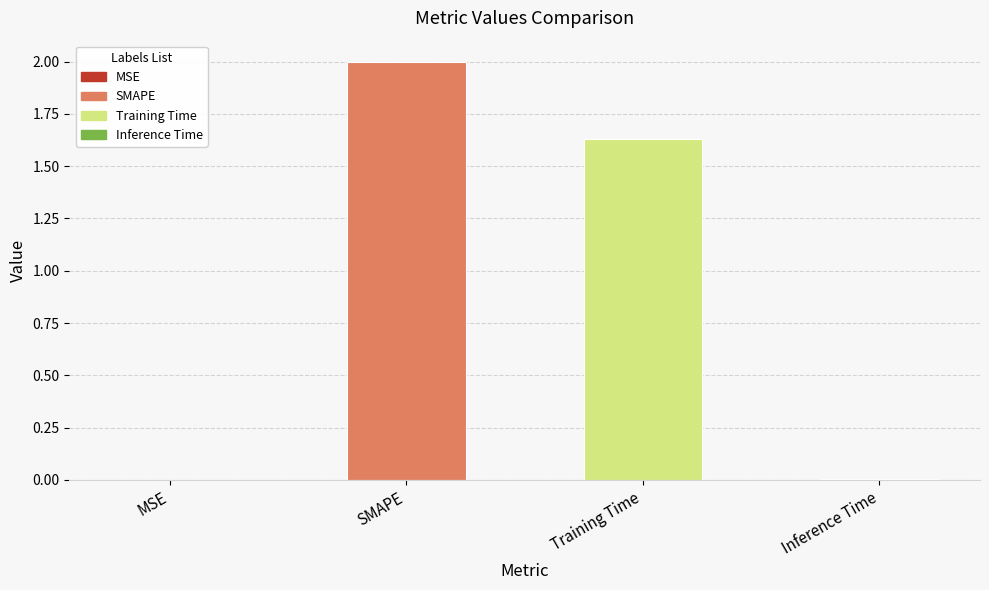

What is the sum of all values?

3.6